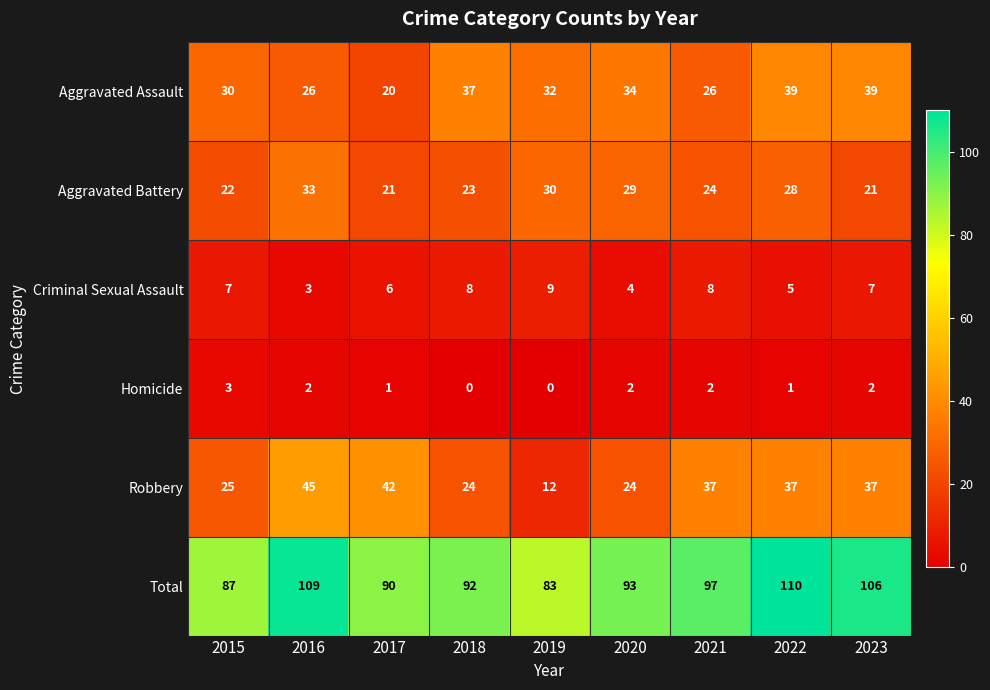

What is the sum of all Aggravated Assault values?

283